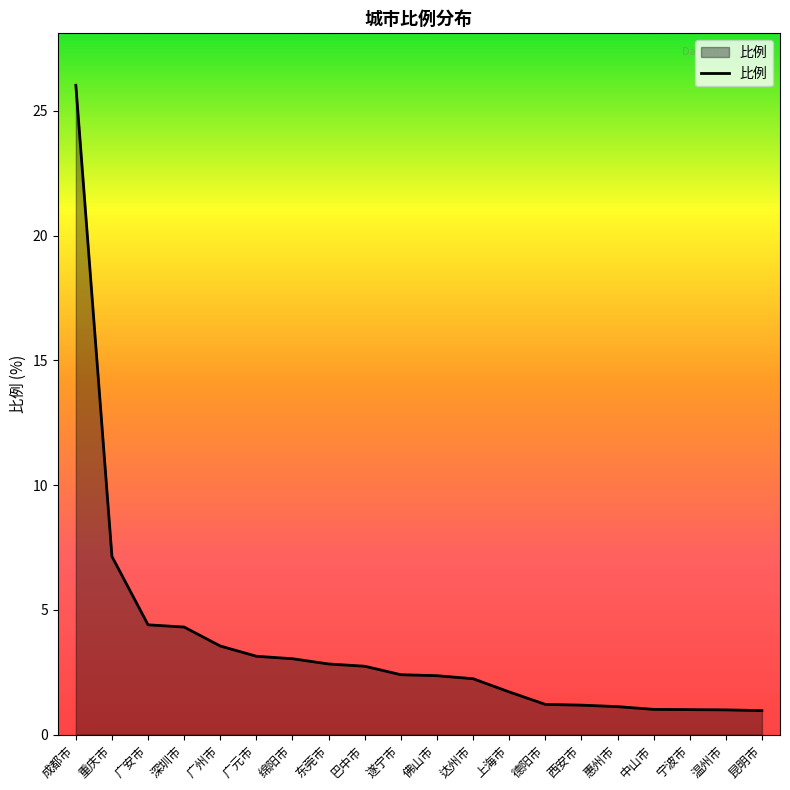

What is the maximum value shown in the chart?

26.0